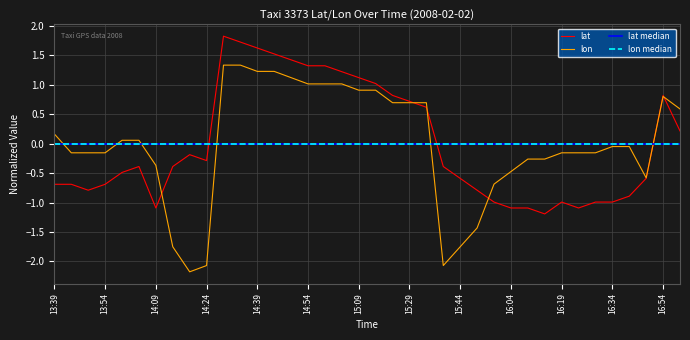

The value of lat at 15:44 is -0.8. True or false?

False